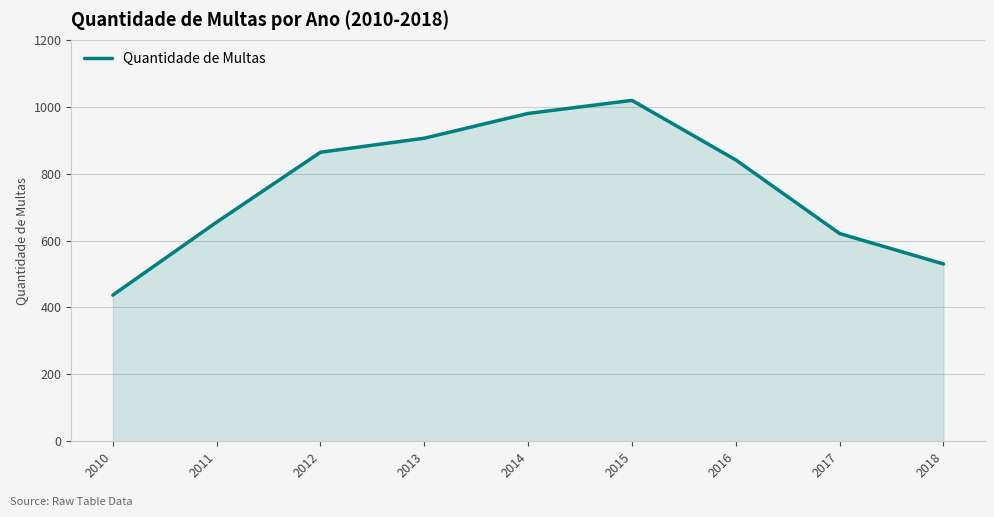

What is the difference between the maximum and minimum values?

582